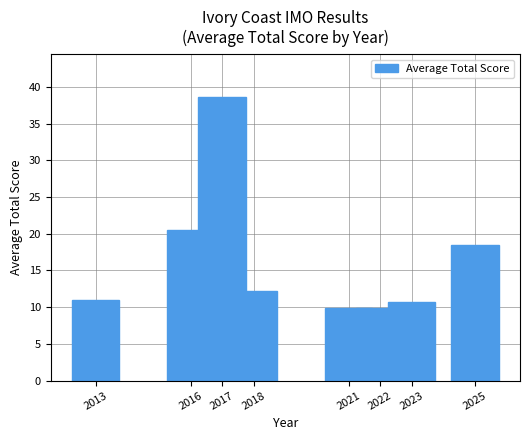

Between 2022 and 2025, which is larger?

2025